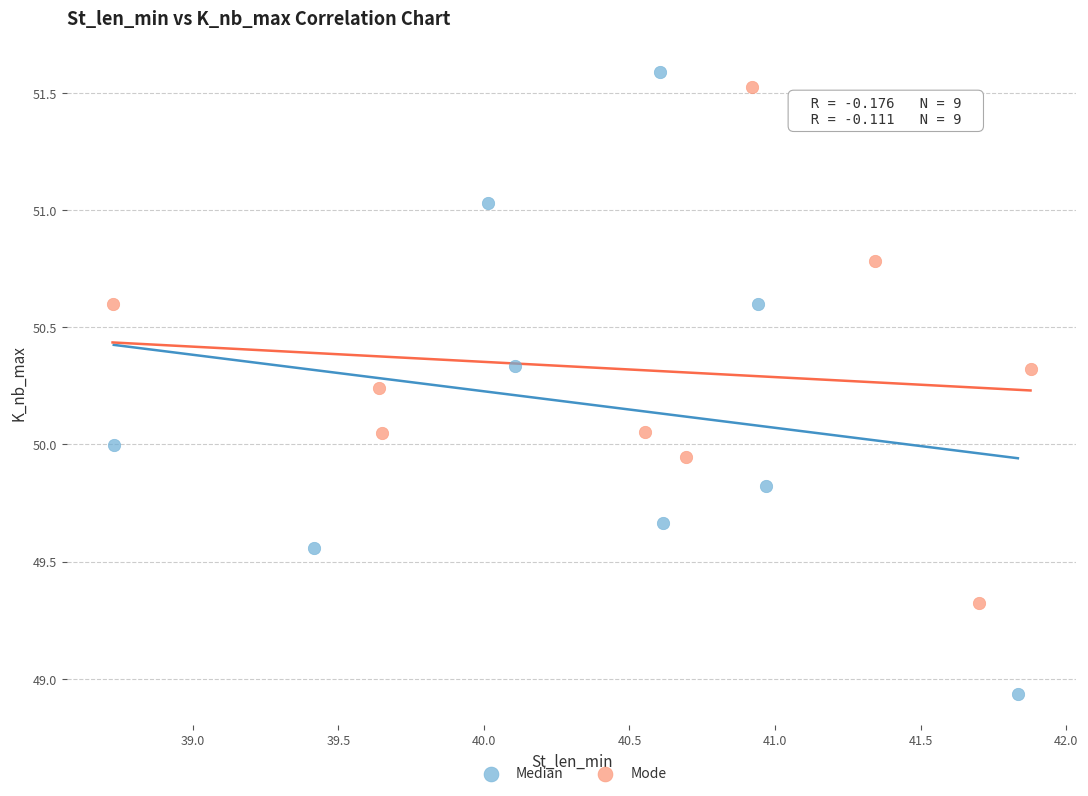

Which series contains the lowest Y value?

Median